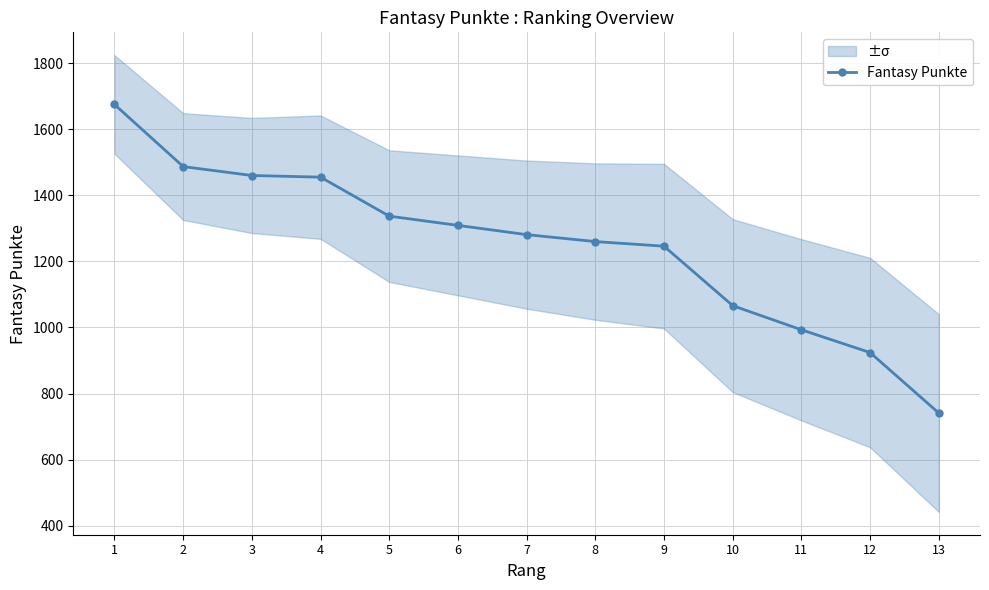

How many data points are above 1281?

6